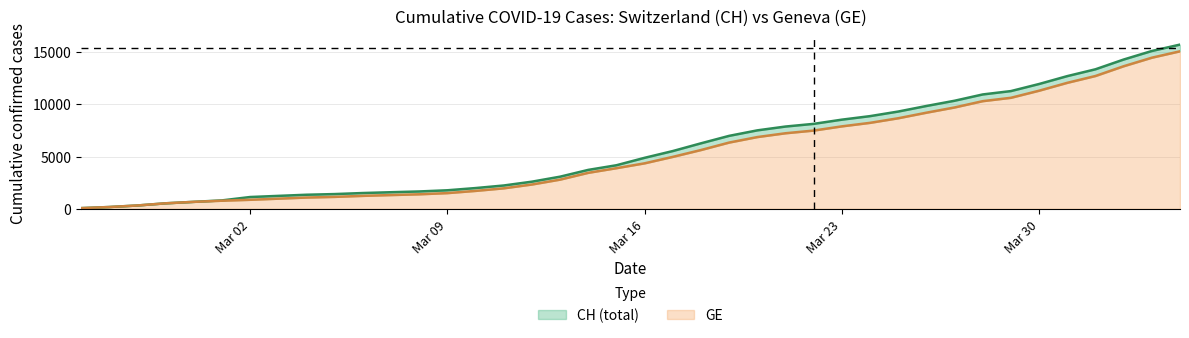

List the series in order of their peak value, highest first.

CH, GE